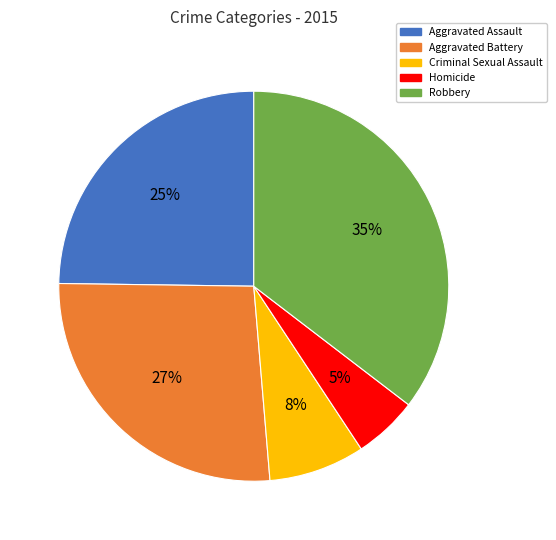

To the nearest percent, what percentage of the pie is Criminal Sexual Assault?

8%